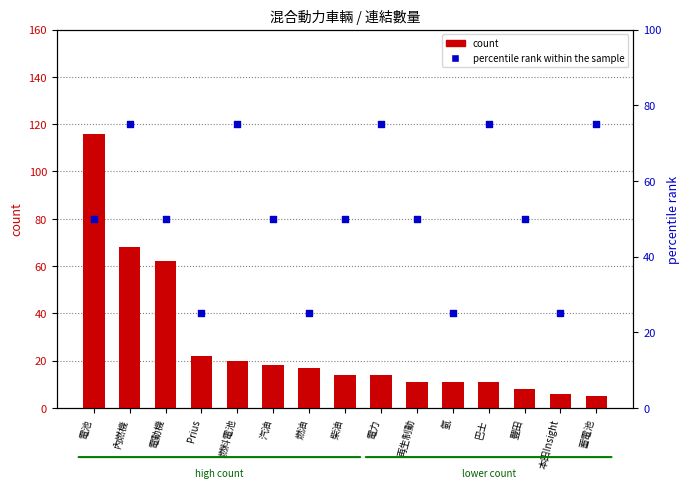

Which series has the largest total across all categories?

percentile rank within the sample